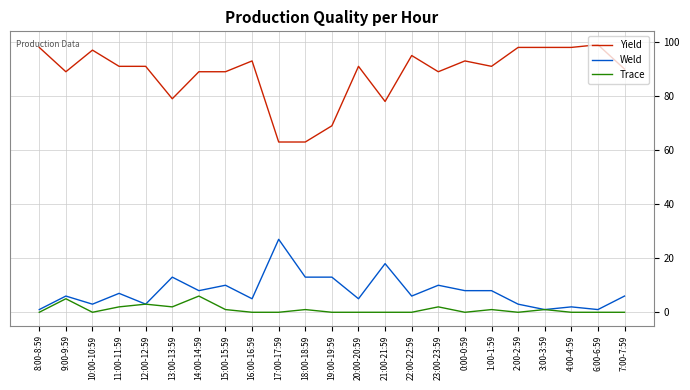

Which series has the widest spread of values?

Yield